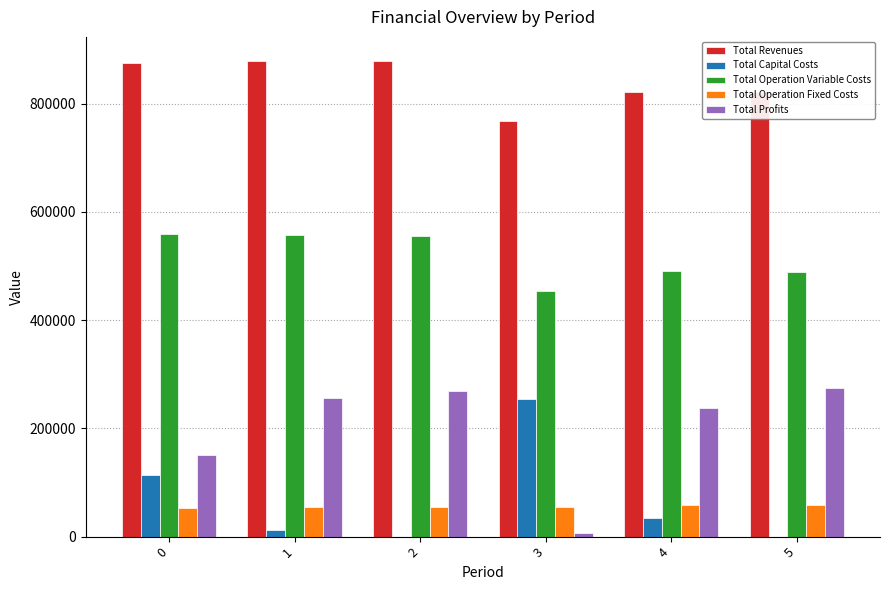

Where is Total Operation Variable Costs nearest to the value 505829?

4